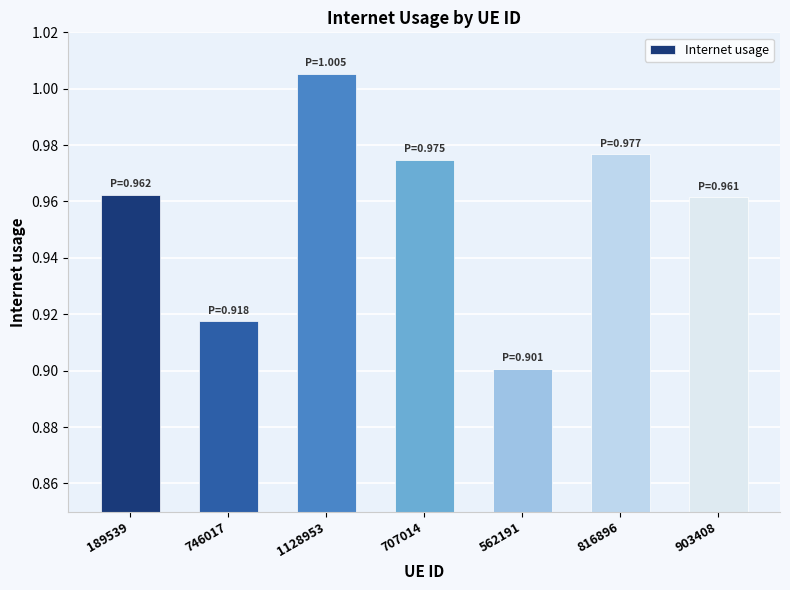

At which category does the chart reach its peak across all series?

1128953